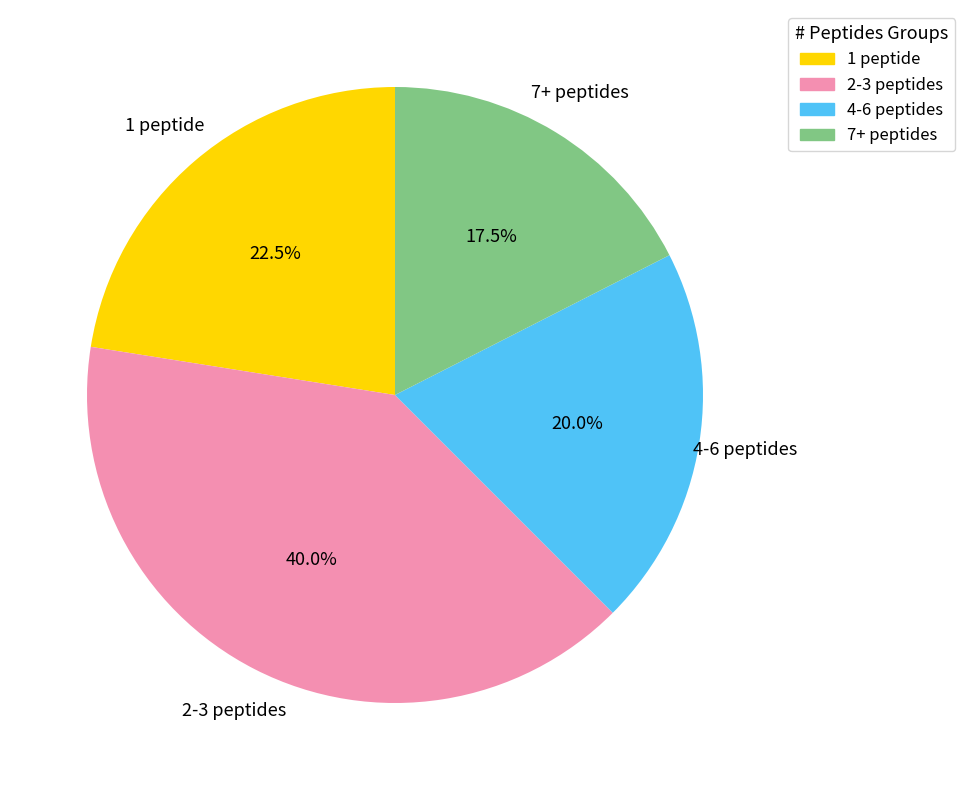

Does any single category account for the majority?

No